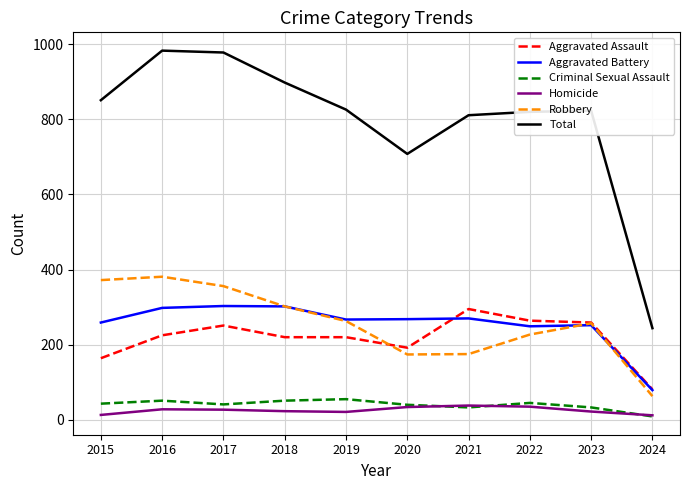

True or false: Aggravated Assault has a value of 134 at 2019.

False